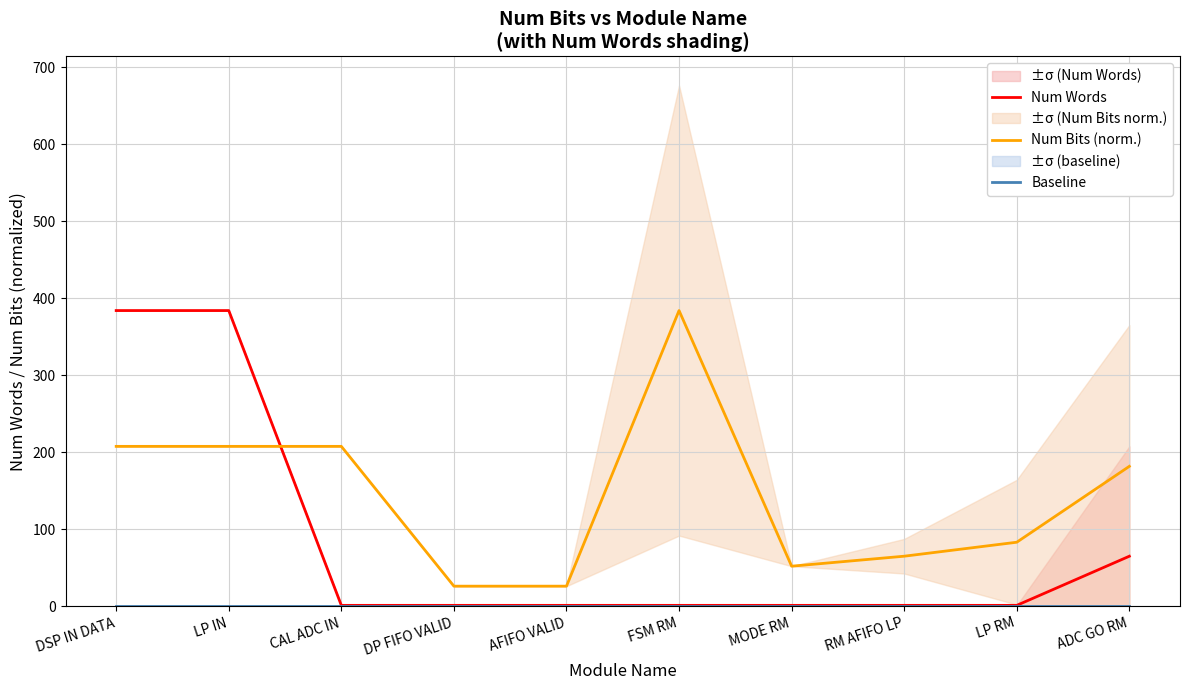

What is the label of the 1st point from the left?

DSP IN DATA